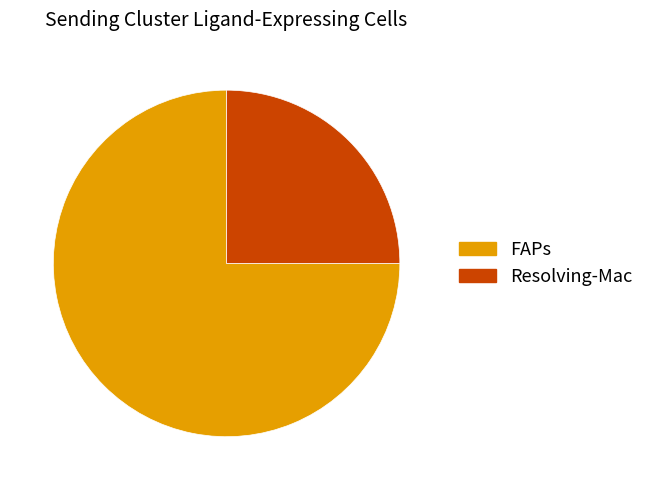

What is the majority slice?

FAPs